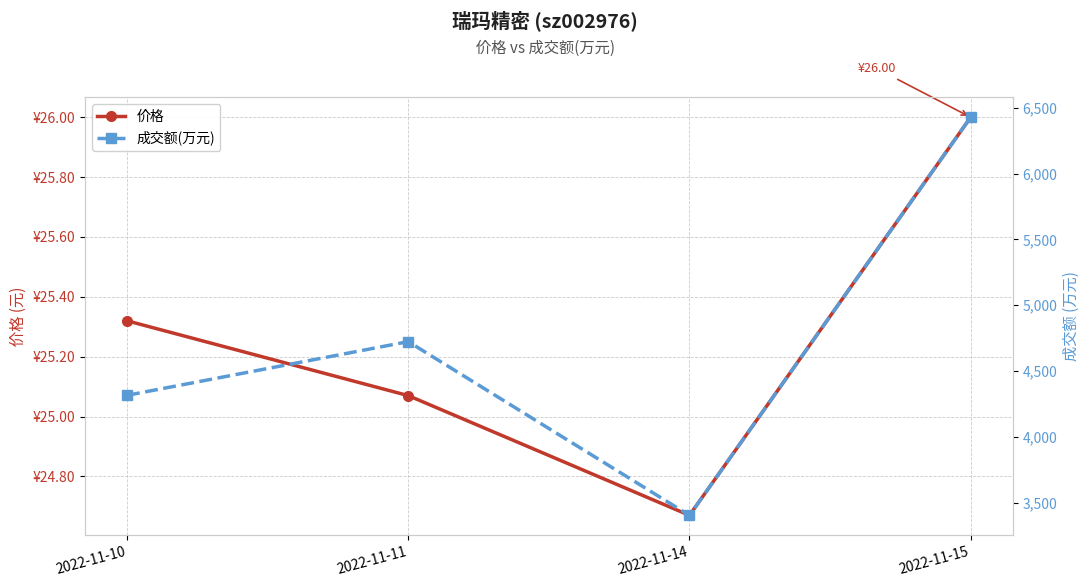

At how many categories does at least one series exceed 5233?

1